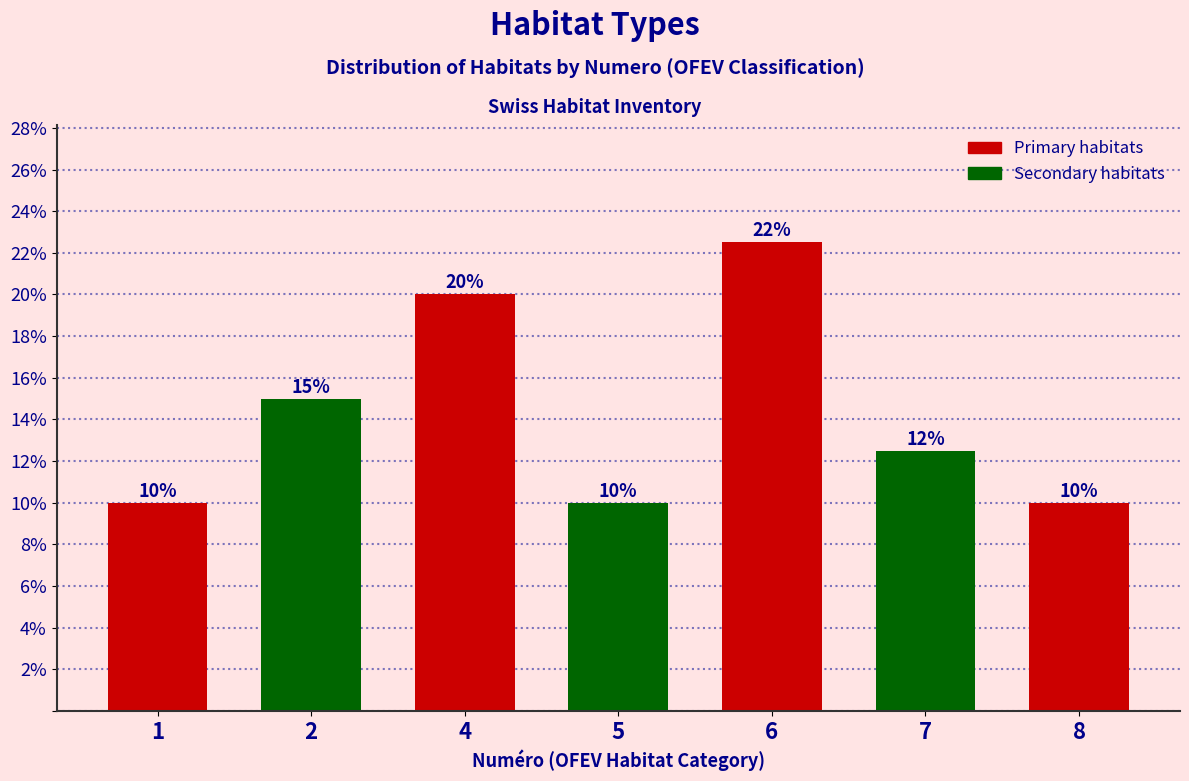

What is the value of the 4th bar from the left?

10.0